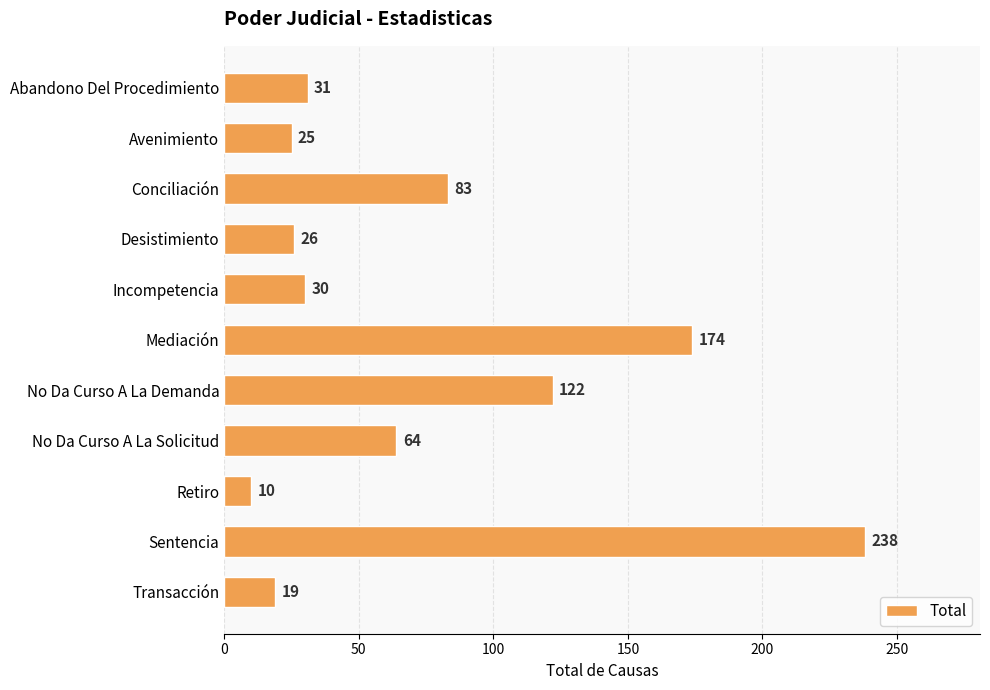

Rank the categories by value from lowest to highest.

Retiro, Transacción, Avenimiento, Desistimiento, Incompetencia, Abandono Del Procedimiento, No Da Curso A La Solicitud, Conciliación, No Da Curso A La Demanda, Mediación, Sentencia